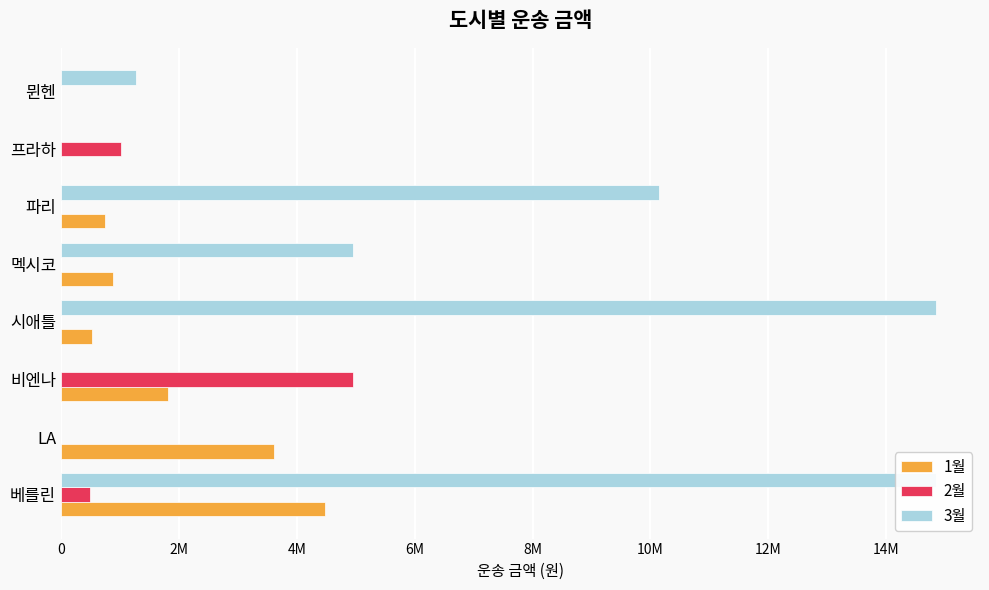

The value of 1월 at 시애틀 is 849752. True or false?

False